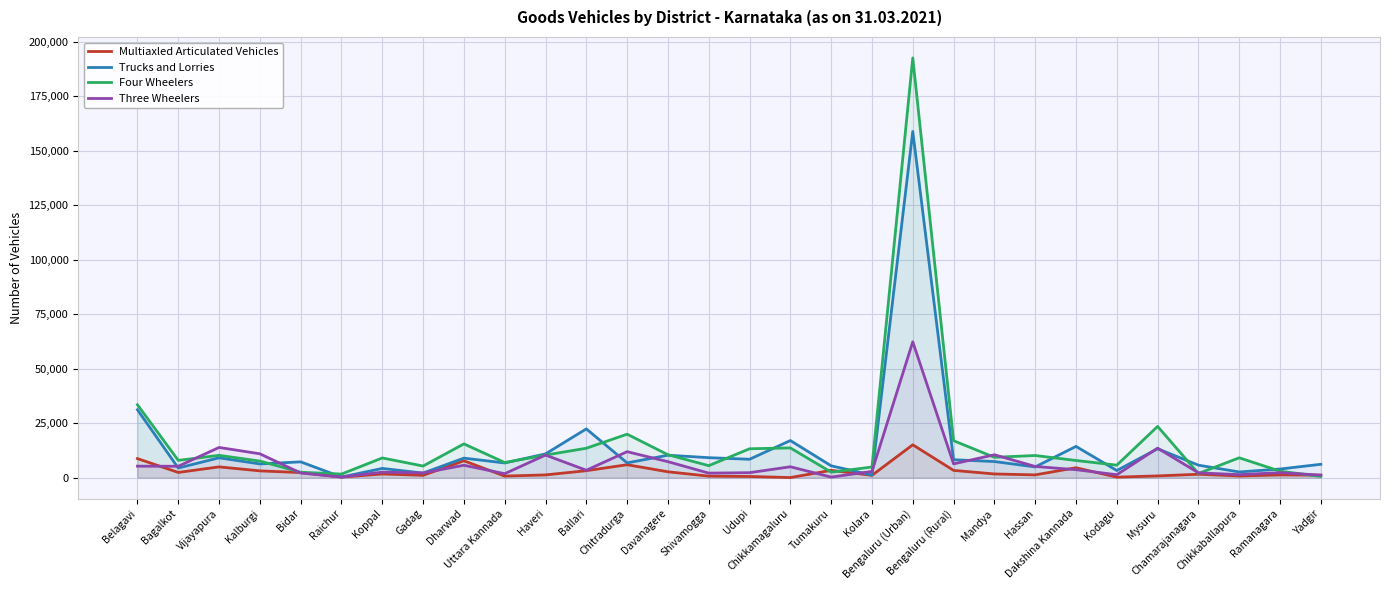

Is the value of Multiaxled Articulated Vehicles at Chitradurga greater than the value of Trucks and Lorries at Haveri?

No